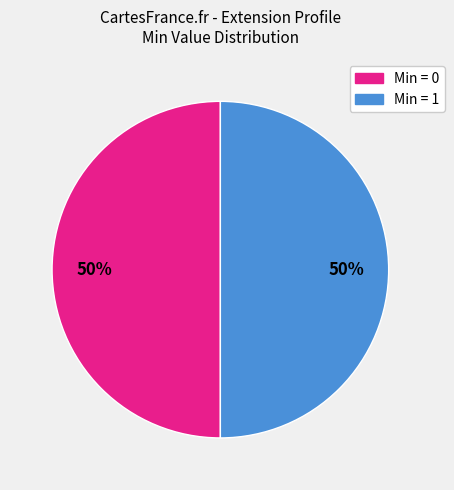

To the nearest percent, what is the average slice percentage?

50%